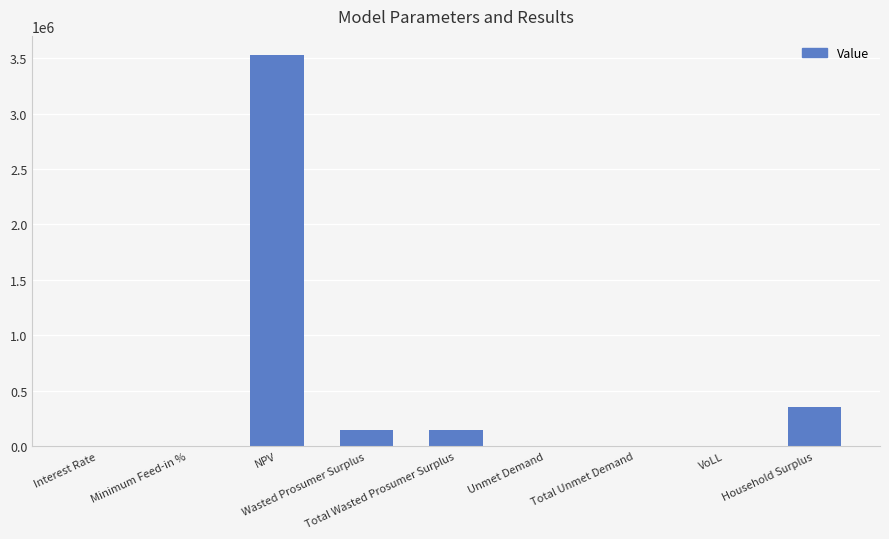

Is it true that the value at VoLL is 0.7?

True